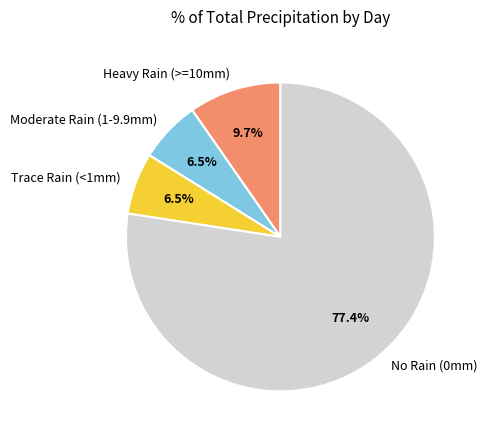

Is the sum of Heavy Rain (>=10mm) and Trace Rain (<1mm) greater than half?

No